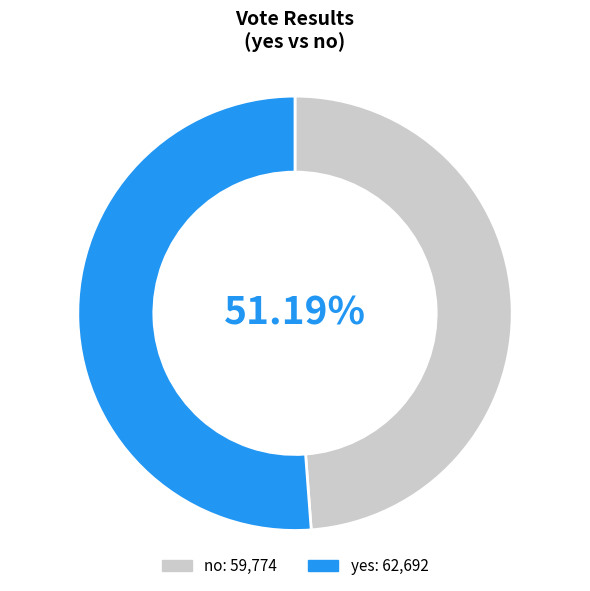

To the nearest percent, what is the combined percentage of no and yes?

100%